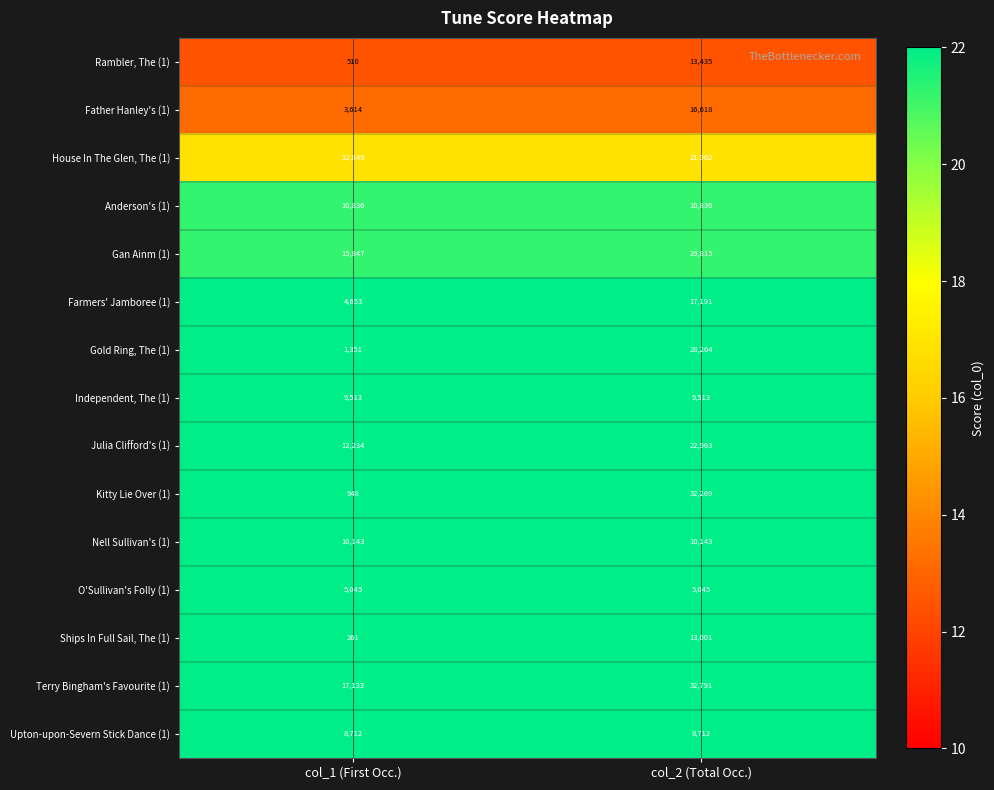

Read the Terry Bingham's Favourite (1) value at col_2 (Total Occ.), to the nearest 100.

32800